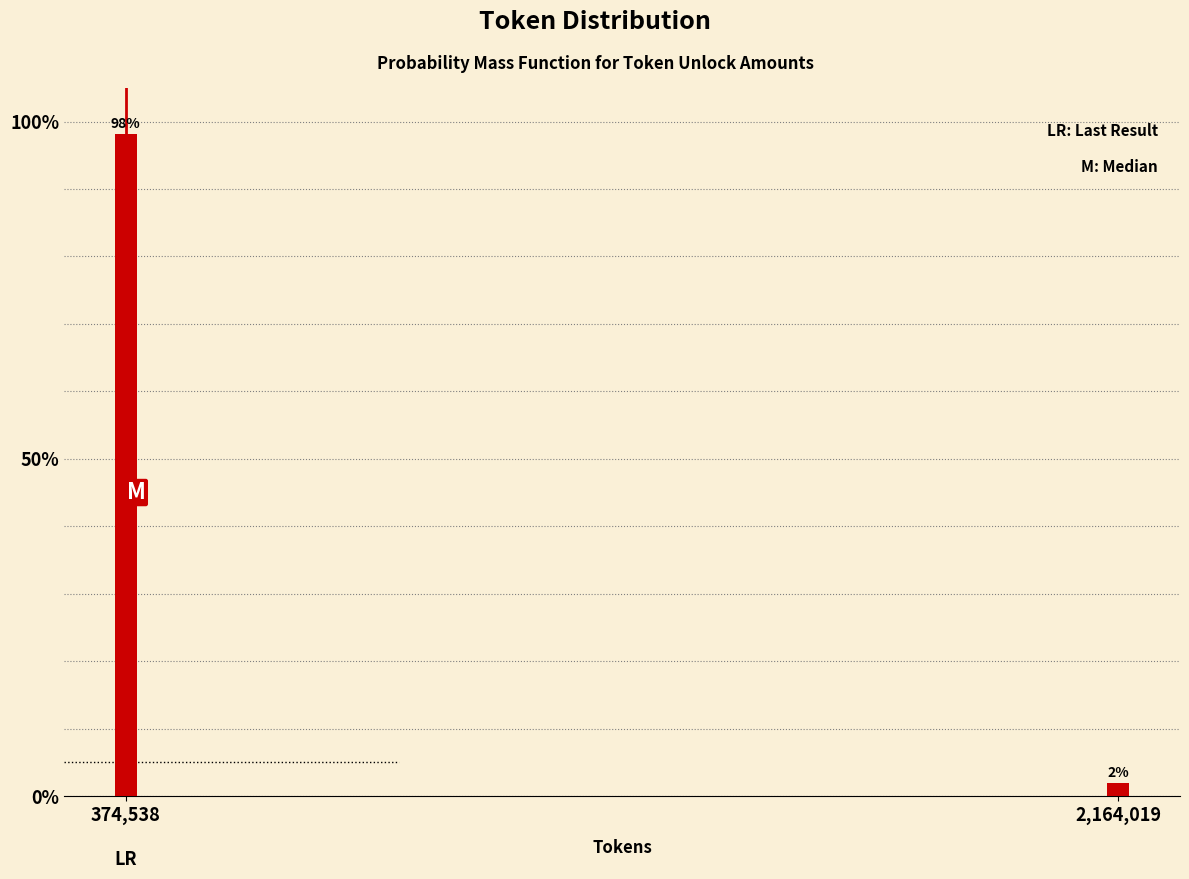

Rank the categories by value from highest to lowest.

374,538, 2,164,019